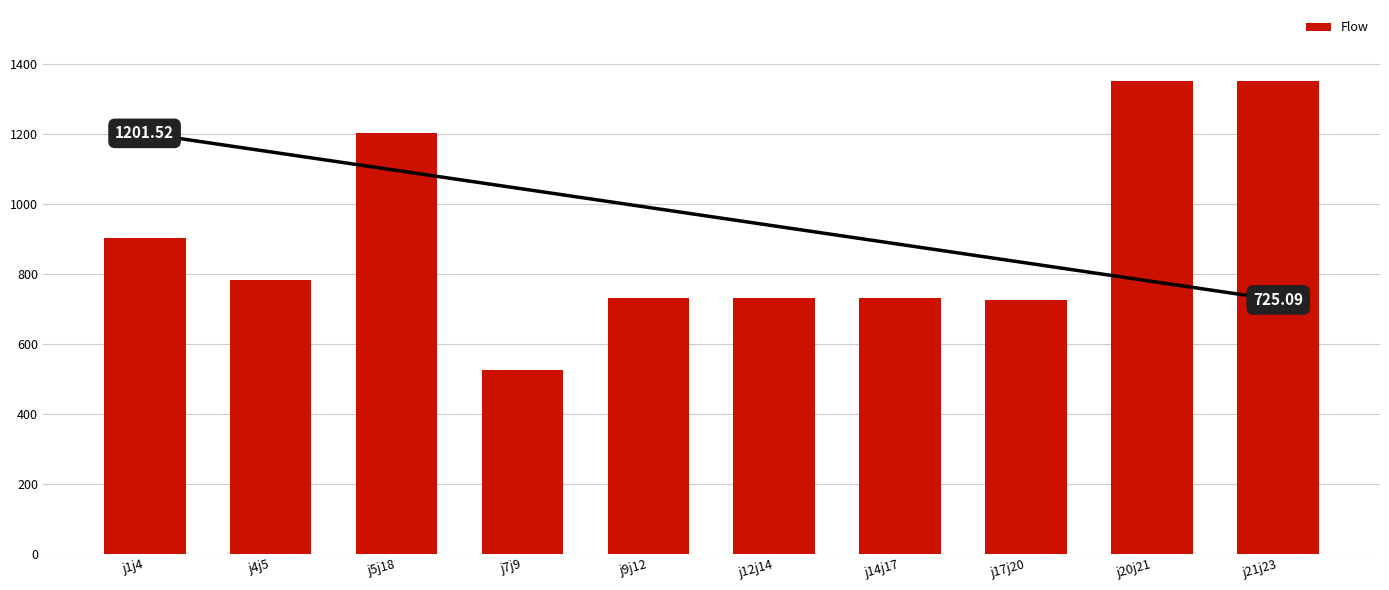

True or false: the data shows 731.2 at j12j14.

True